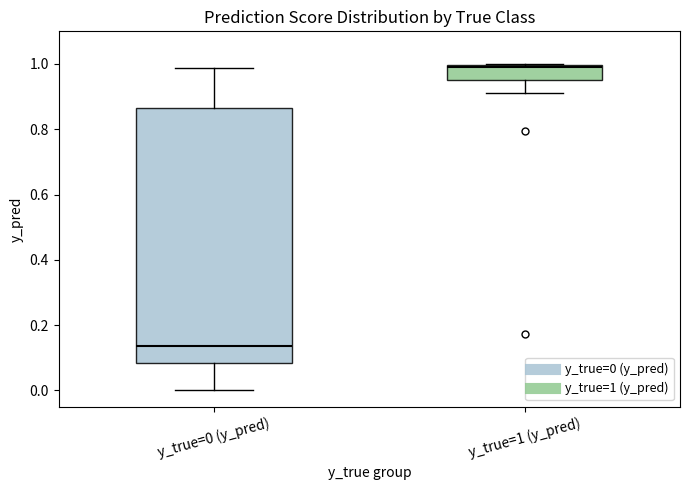

Reading left to right, read every box against the y-axis: the position of its median line, the range the box covers, and the ends of its whiskers. The values are not printed on the chart, so give them approximately, as read against the axis.

y_true=0 (y_pred): median 0.14, box 0.08 to 0.86, whiskers 0.00 to 0.98
y_true=1 (y_pred): median 1.00, box 0.96 to 1.00, whiskers 0.92 to 1.00